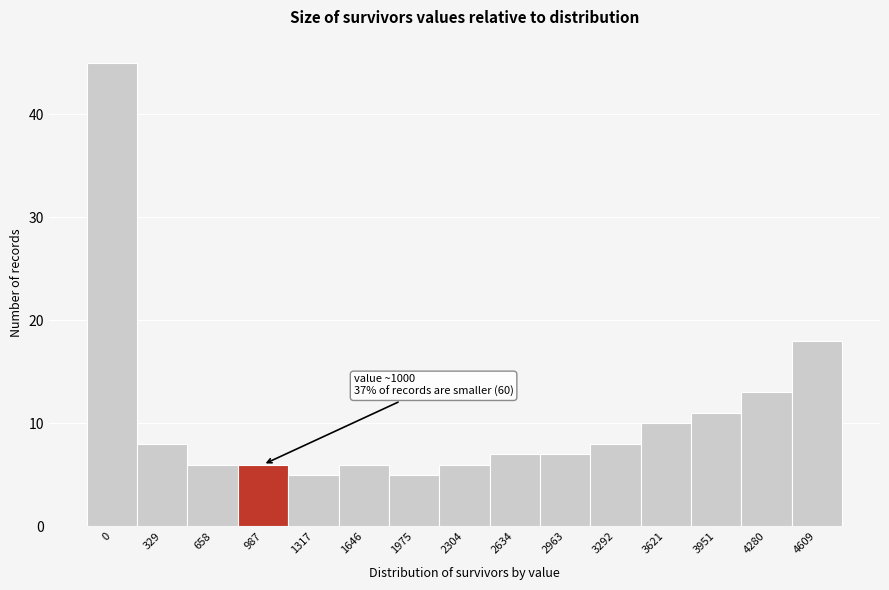

Reading right to left, what are all the values shown in this chart?

4609=18	4280=13	3951=11	3621=10	3292=8	2963=7	2634=7	2304=6	1975=5	1646=6	1317=5	987=6	658=6	329=8	0=45